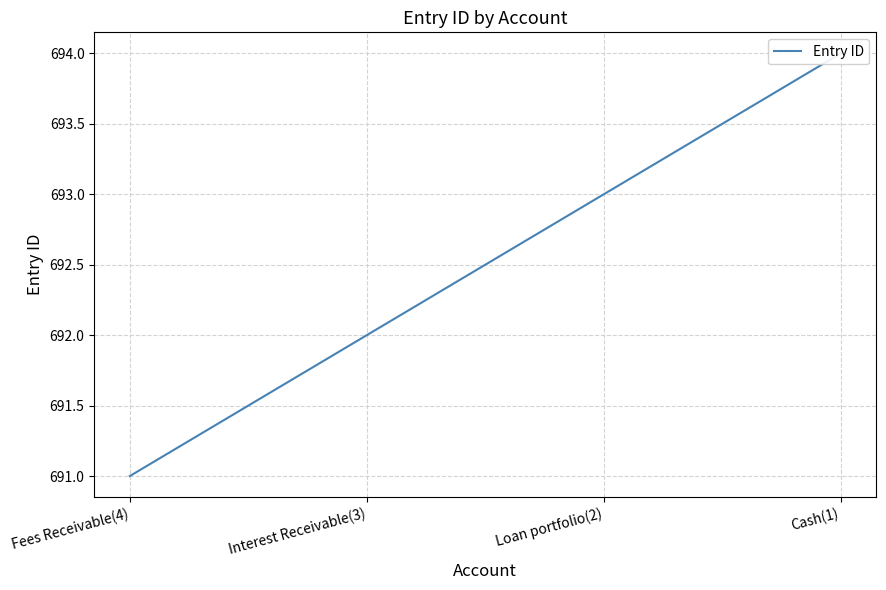

What is the ratio of the value at Interest Receivable(3) to the value at Fees Receivable(4)?

1.0